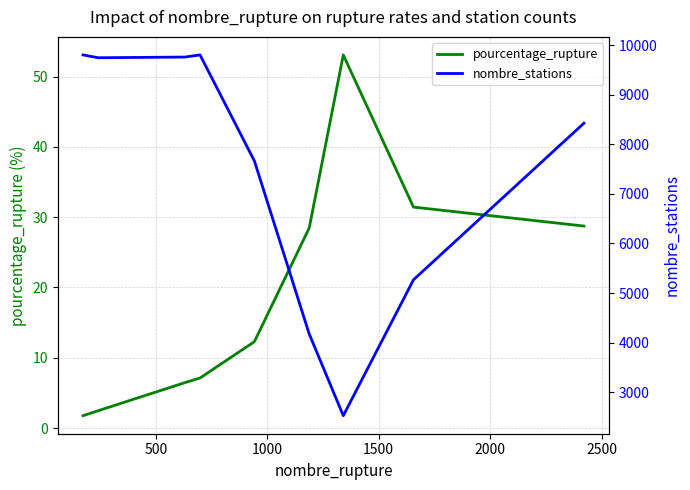

What is the average value of the pourcentage_rupture series?

19.1